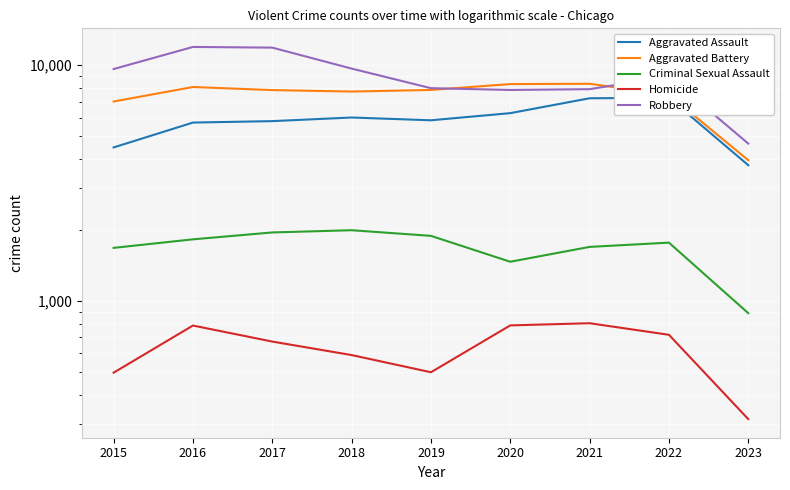

How many lines are shown in the chart?

5